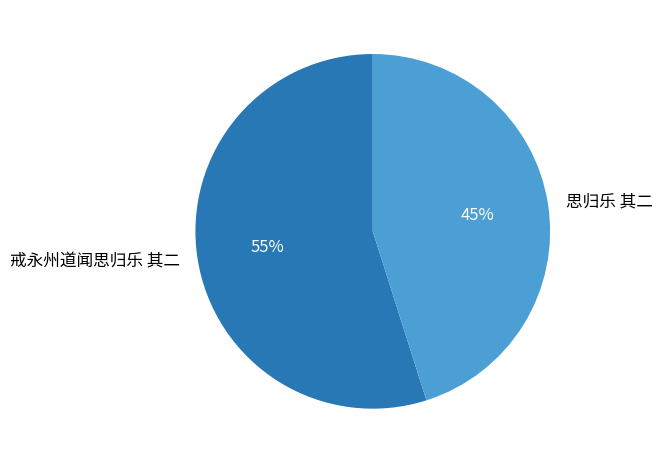

Which slice is the largest?

戒永州道闻思归乐 其二